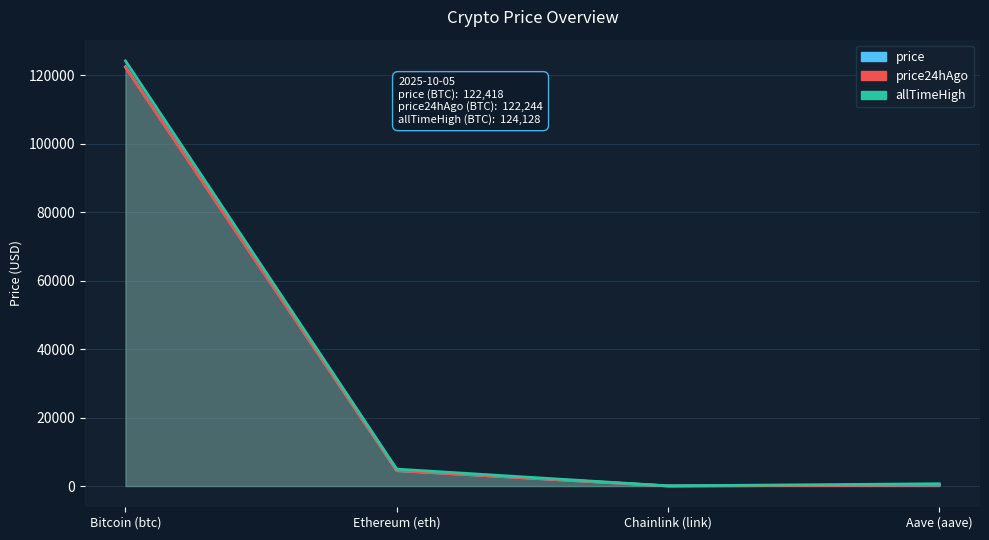

True or false: price has more than 0 points higher than both neighbors.

False